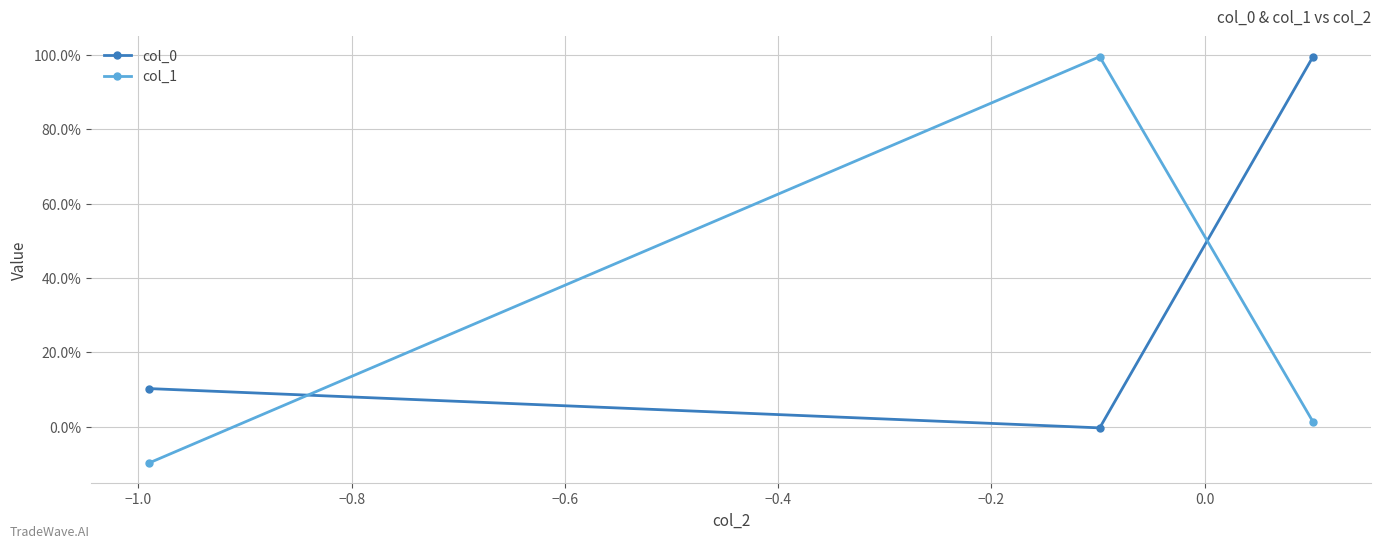

Is this an area chart (filled region under the line)?

No